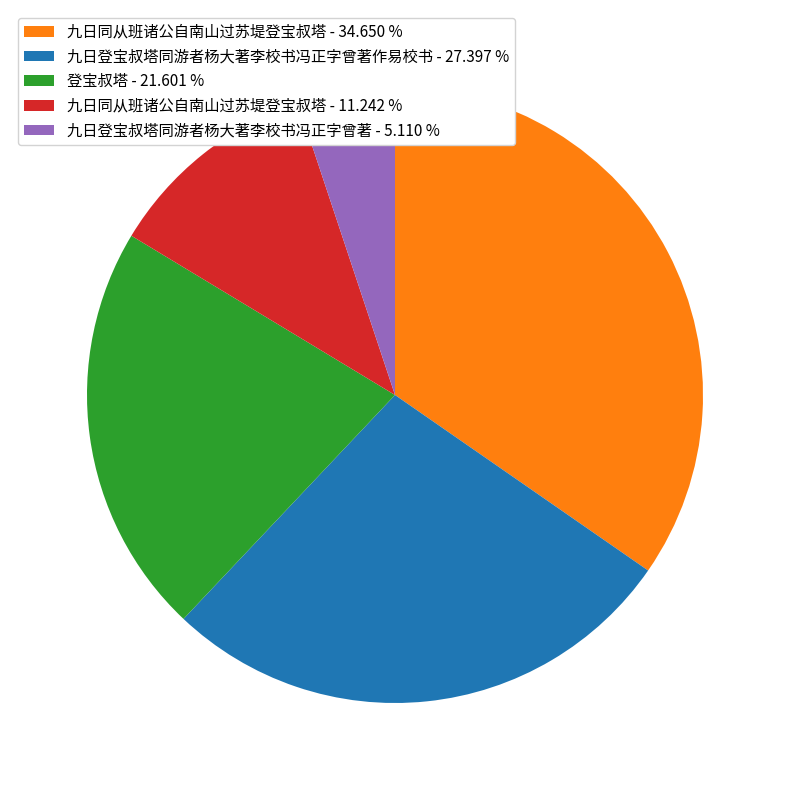

Approximately how many times larger is the value at 九日同从班诸公自南山过苏堤登宝叔塔 - 11.242 % compared to 九日登宝叔塔同游者杨大著李校书冯正字曾著 - 5.110 %?

2.2